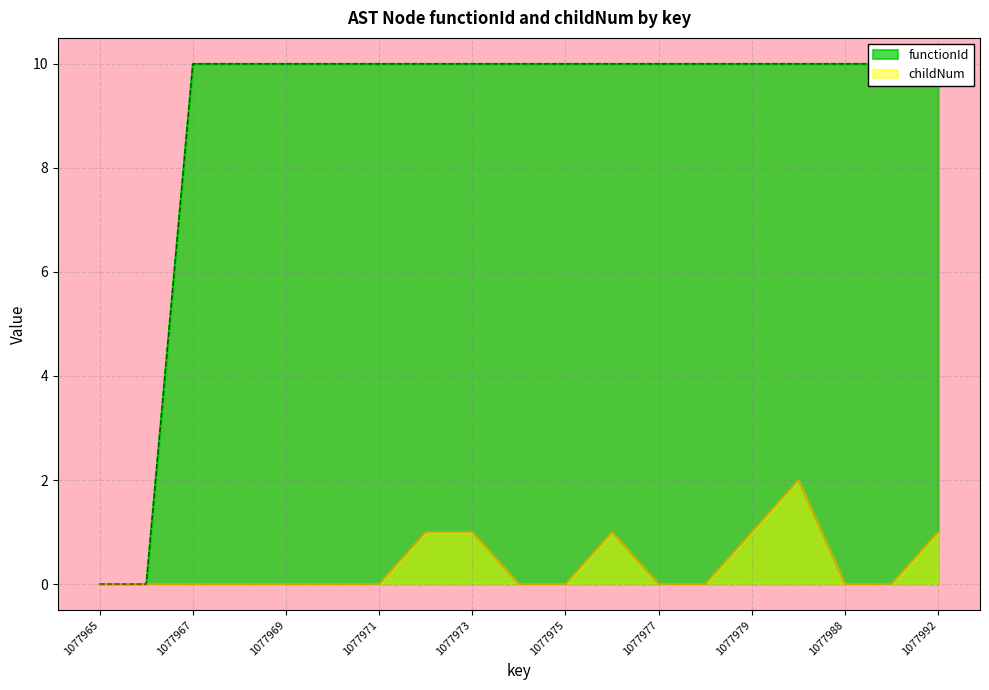

List the series in order of their peak value, highest first.

functionId, childNum